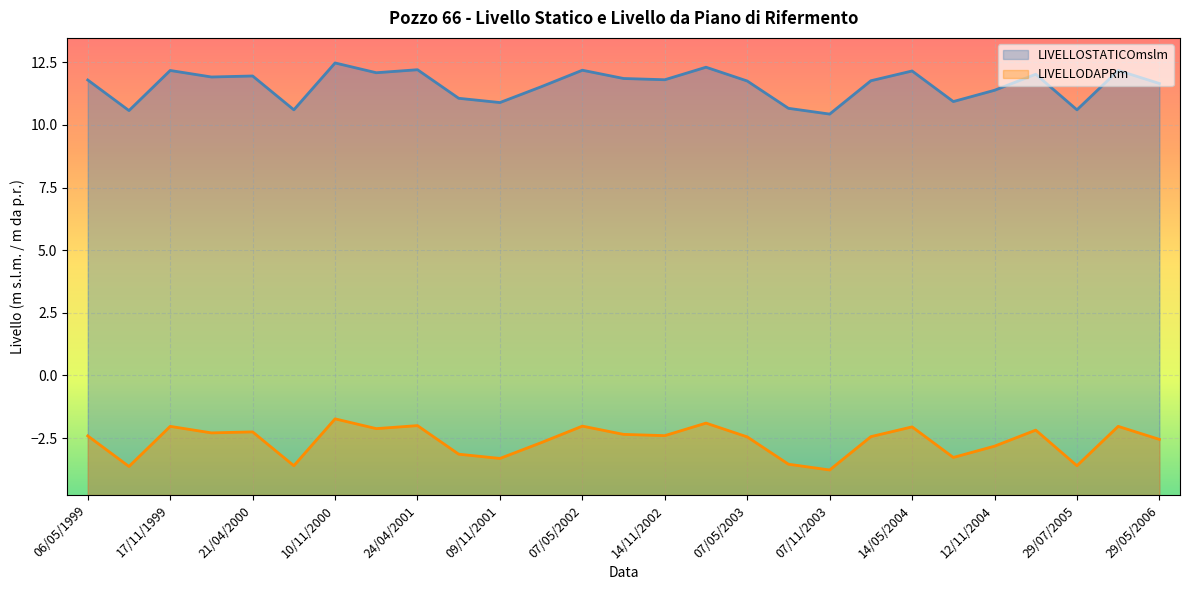

The value of LIVELLOSTATICOmslm at 01/02/2002 is 11.5. True or false?

True